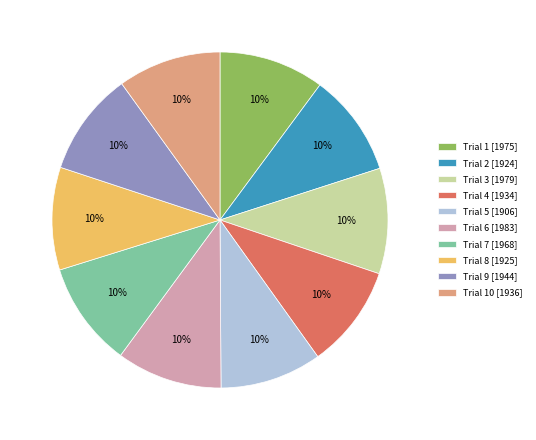

To the nearest percent, what is the average slice percentage?

10%